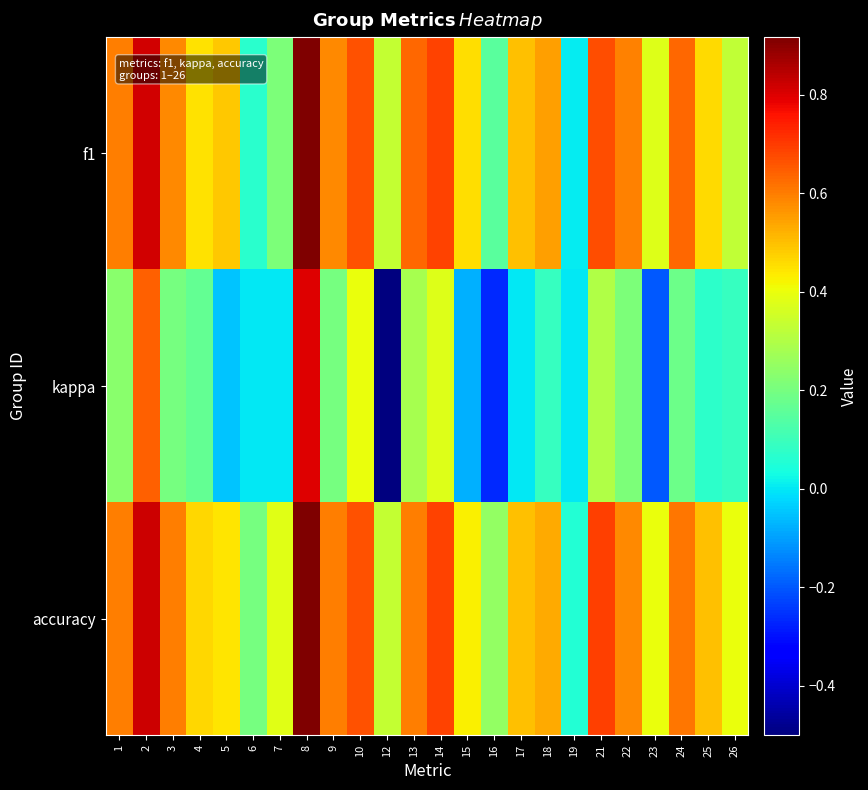

Which series has the largest range (max minus min)?

kappa